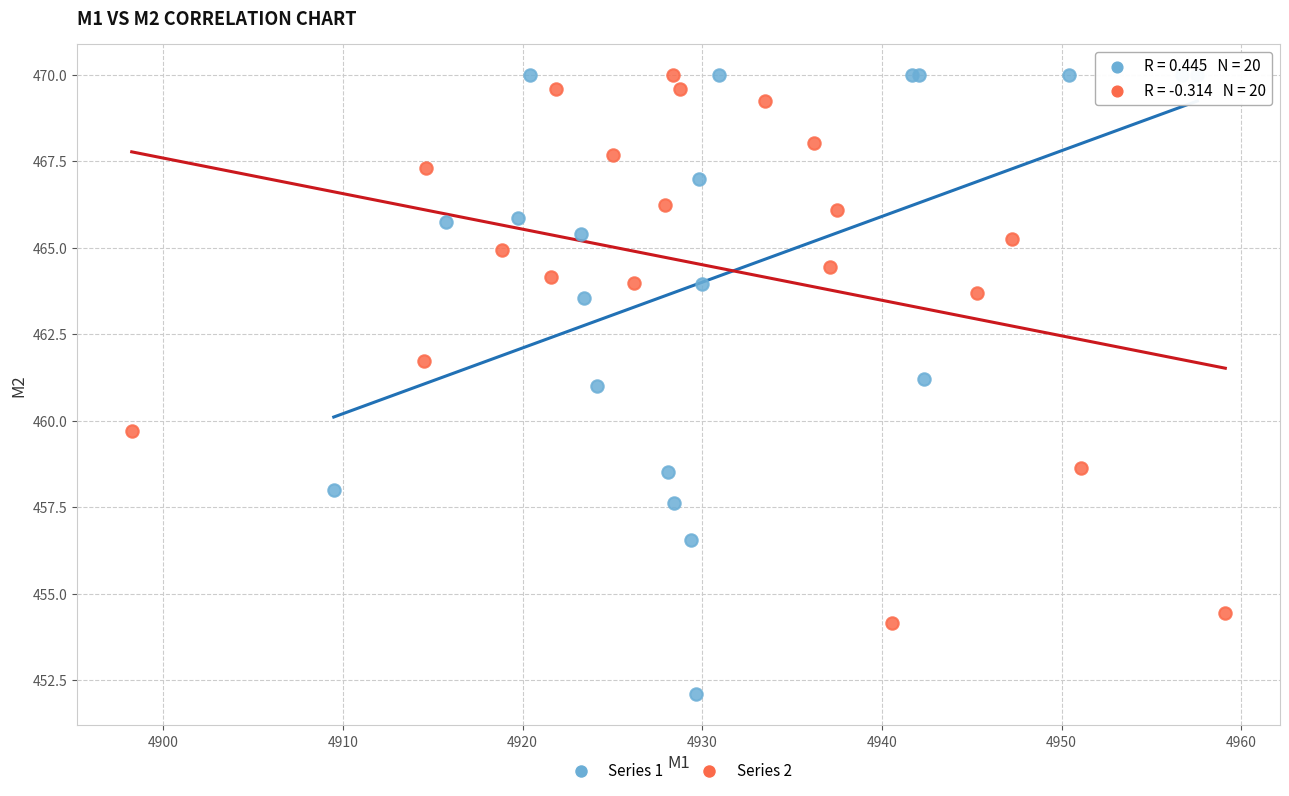

Which series reaches the minimum Y coordinate?

Series 1